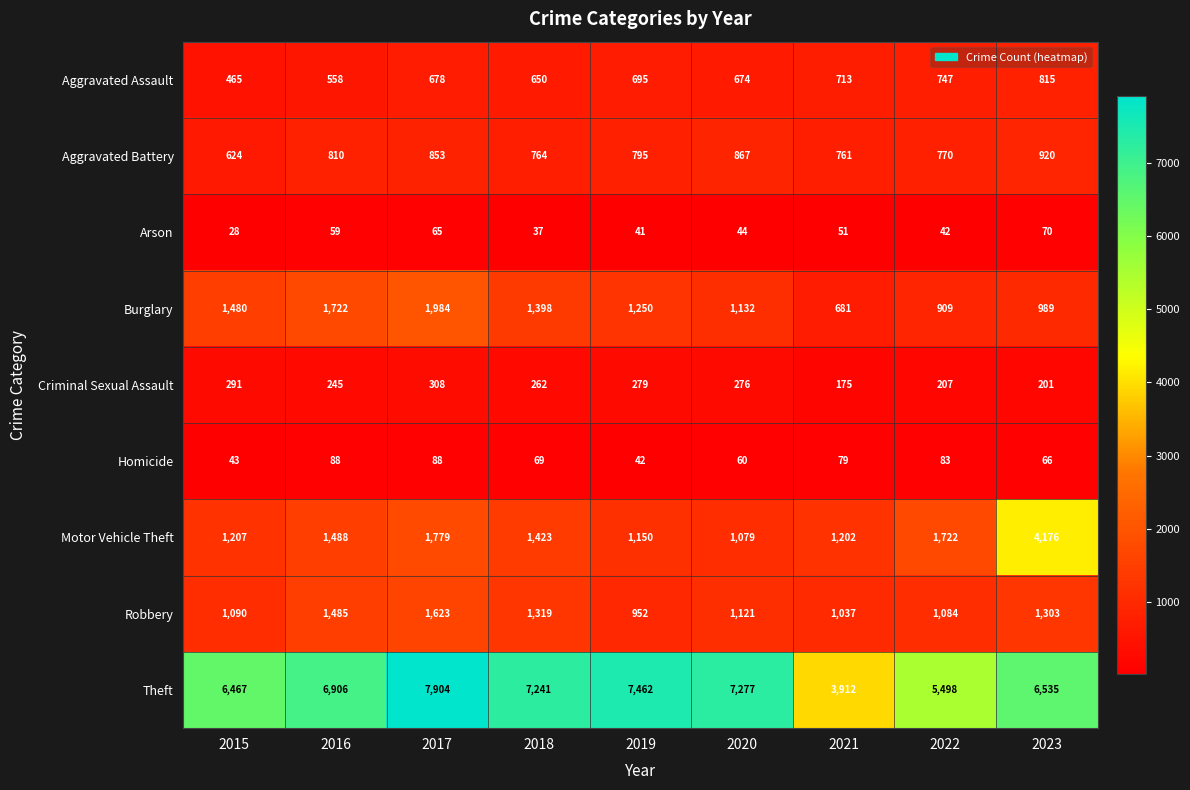

Which series has the largest total across all categories?

Theft